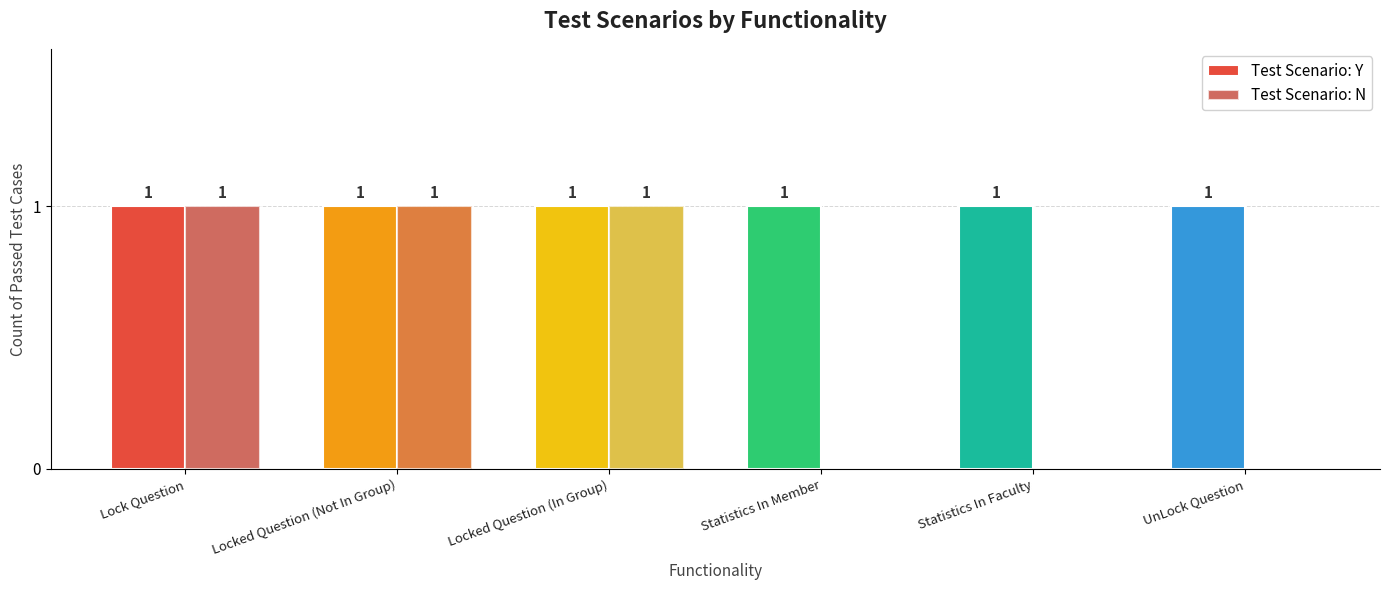

How many groups of bars are there?

6